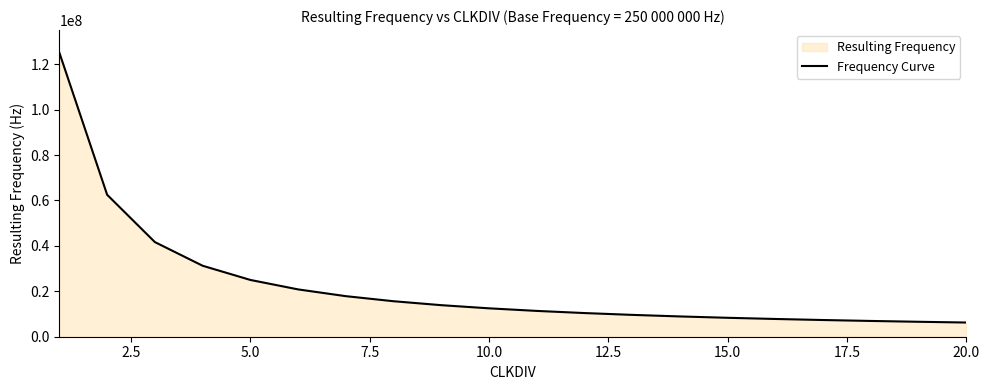

What is the minimum value shown in the chart?

6250000